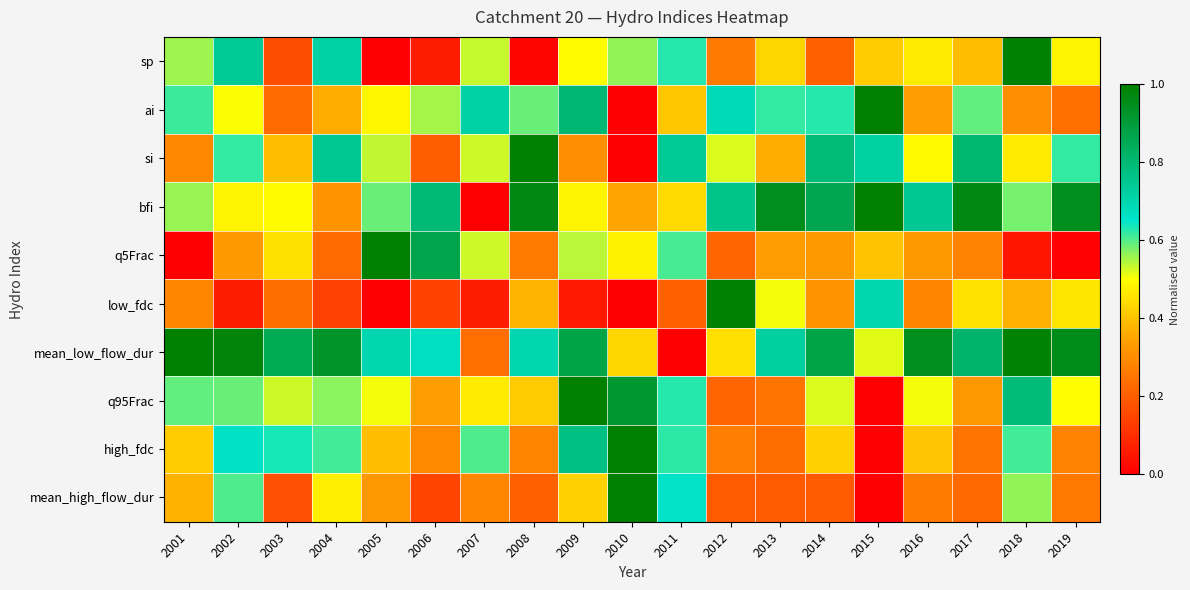

Which series has the largest total across all categories?

mean_low_flow_dur